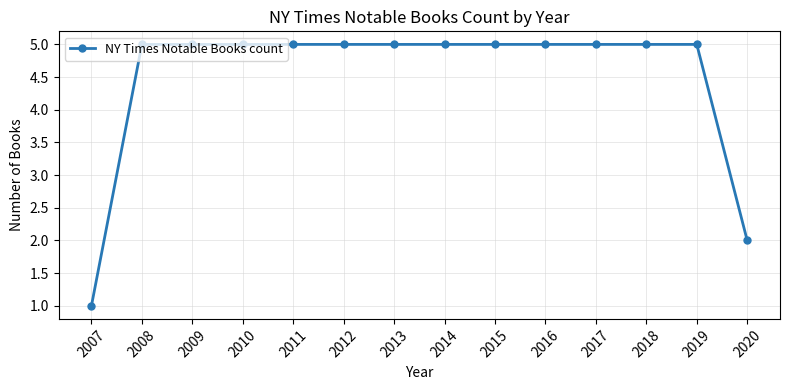

Is this an area chart (filled region under the line)?

No